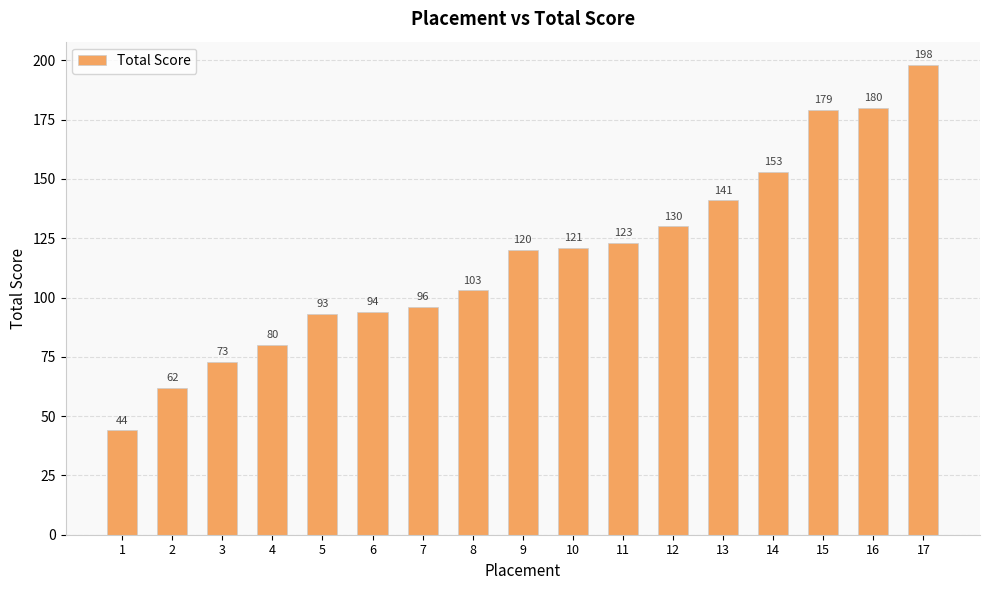

List the labels in order of value, smallest first.

1, 2, 3, 4, 5, 6, 7, 8, 9, 10, 11, 12, 13, 14, 15, 16, 17